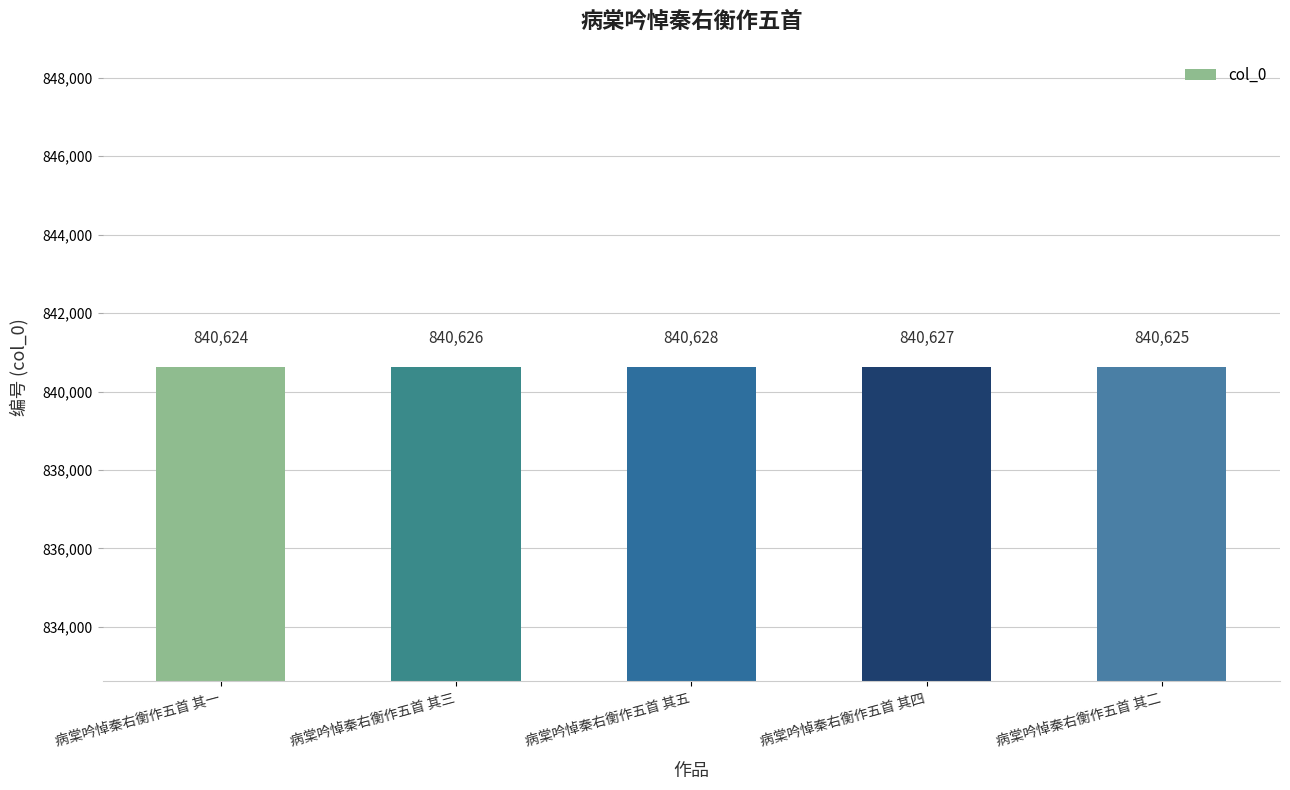

The chart shows a value of 840626 at 病棠吟悼秦右衡作五首 其三. True or false?

True